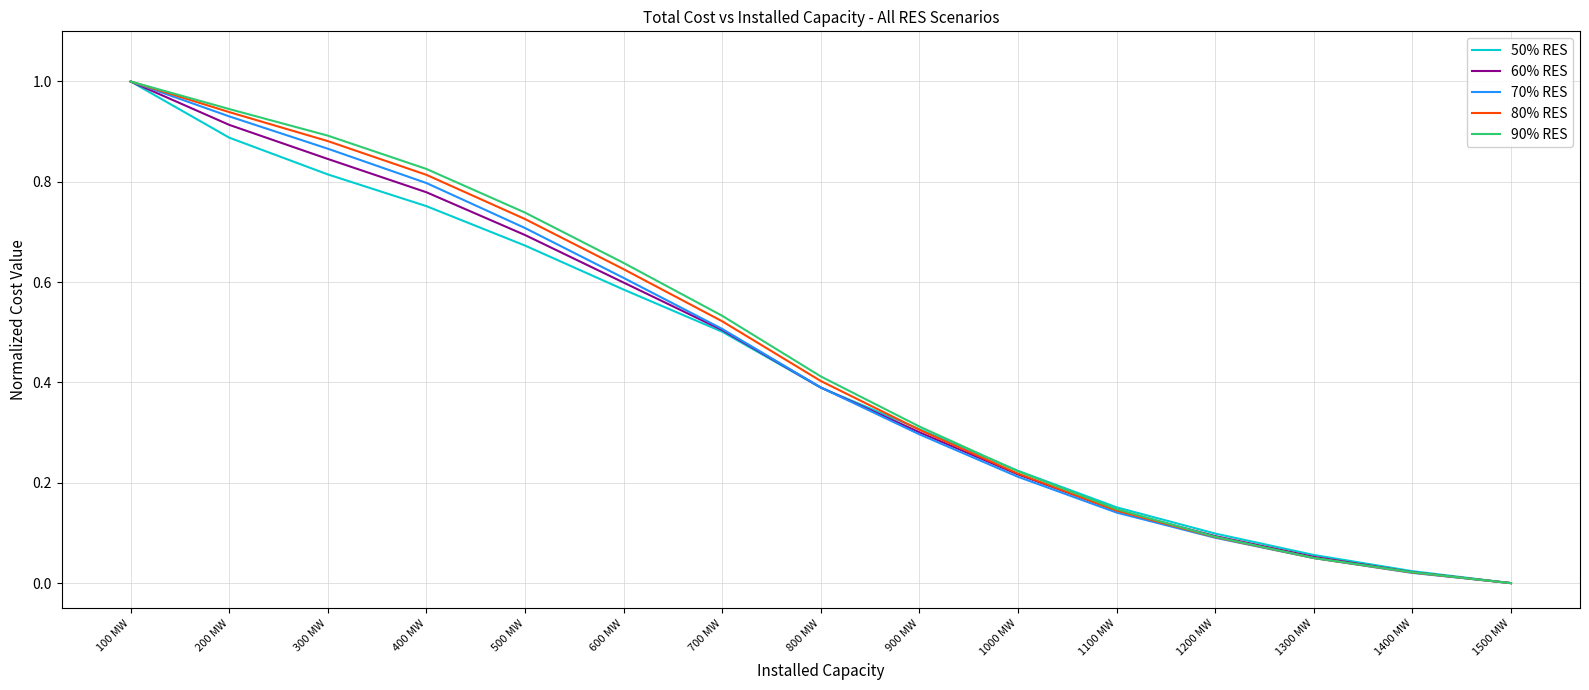

Count the number of data series in this chart.

5